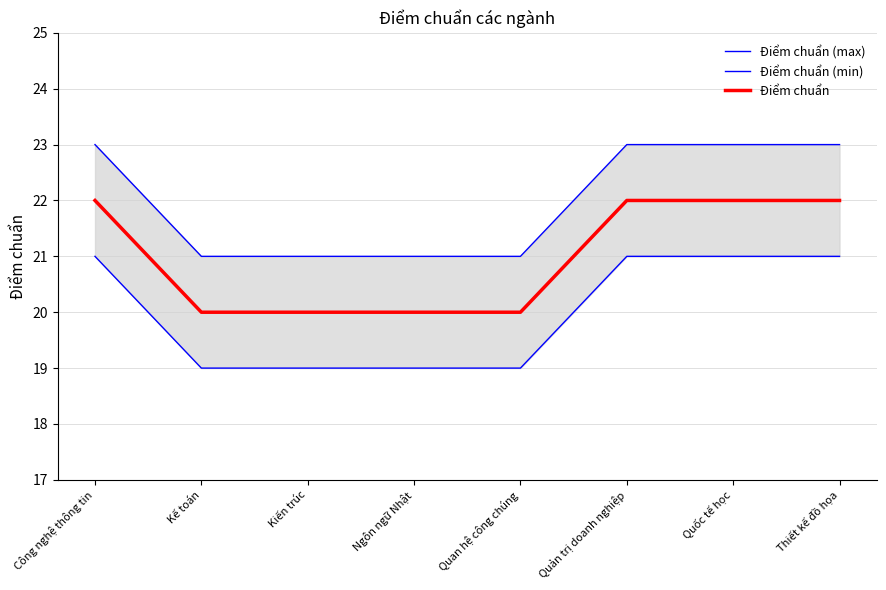

Reading right to left, list all the values displayed in this chart.

Điểm chuẩn (max): Thiết kế đồ họa=23	Quốc tế học=23	Quản trị doanh nghiệp=23	Quan hệ công chúng=21	Ngôn ngữ Nhật=21	Kiến trúc=21	Kế toán=21	Công nghệ thông tin=23
Điểm chuẩn (min): Thiết kế đồ họa=21	Quốc tế học=21	Quản trị doanh nghiệp=21	Quan hệ công chúng=19	Ngôn ngữ Nhật=19	Kiến trúc=19	Kế toán=19	Công nghệ thông tin=21
Điểm chuẩn: Thiết kế đồ họa=22	Quốc tế học=22	Quản trị doanh nghiệp=22	Quan hệ công chúng=20	Ngôn ngữ Nhật=20	Kiến trúc=20	Kế toán=20	Công nghệ thông tin=22